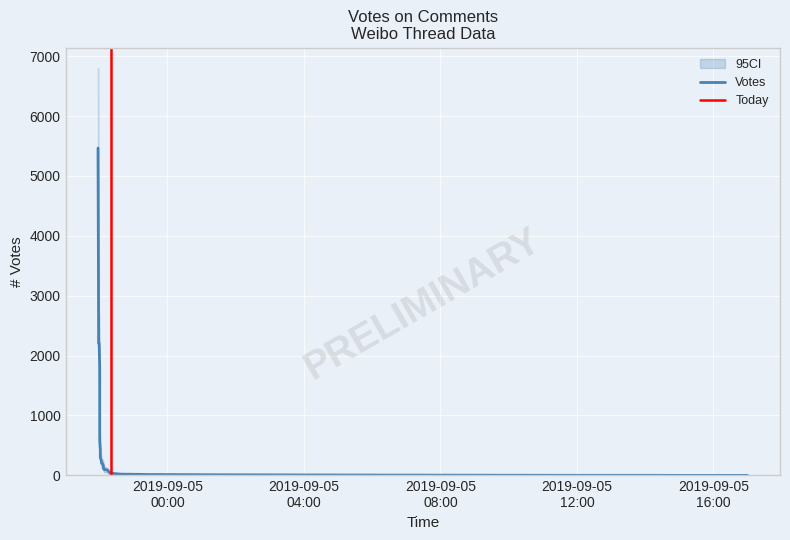

What is the difference between the second highest and second lowest values in the CI_lower series?

1900